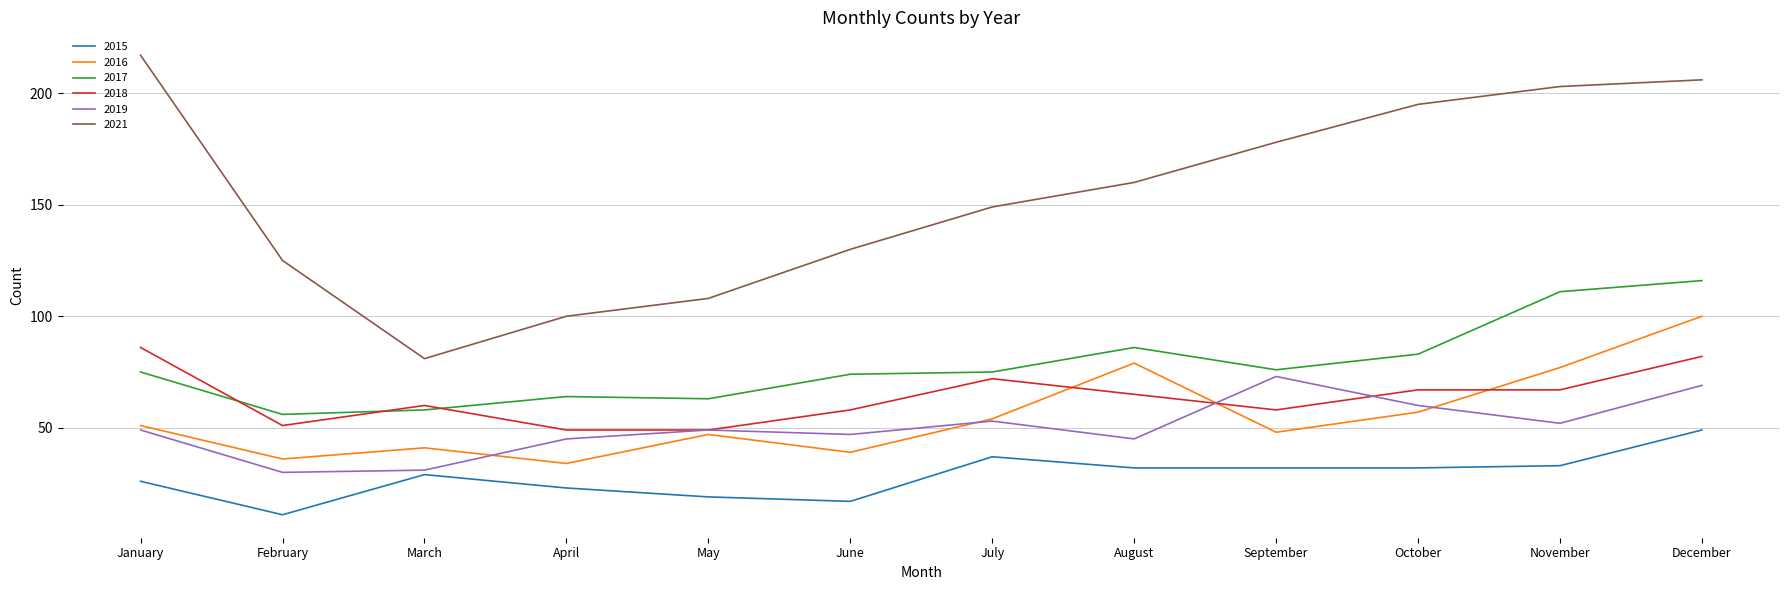

At January, list the series in order from largest to smallest.

2021, 2018, 2017, 2016, 2019, 2015